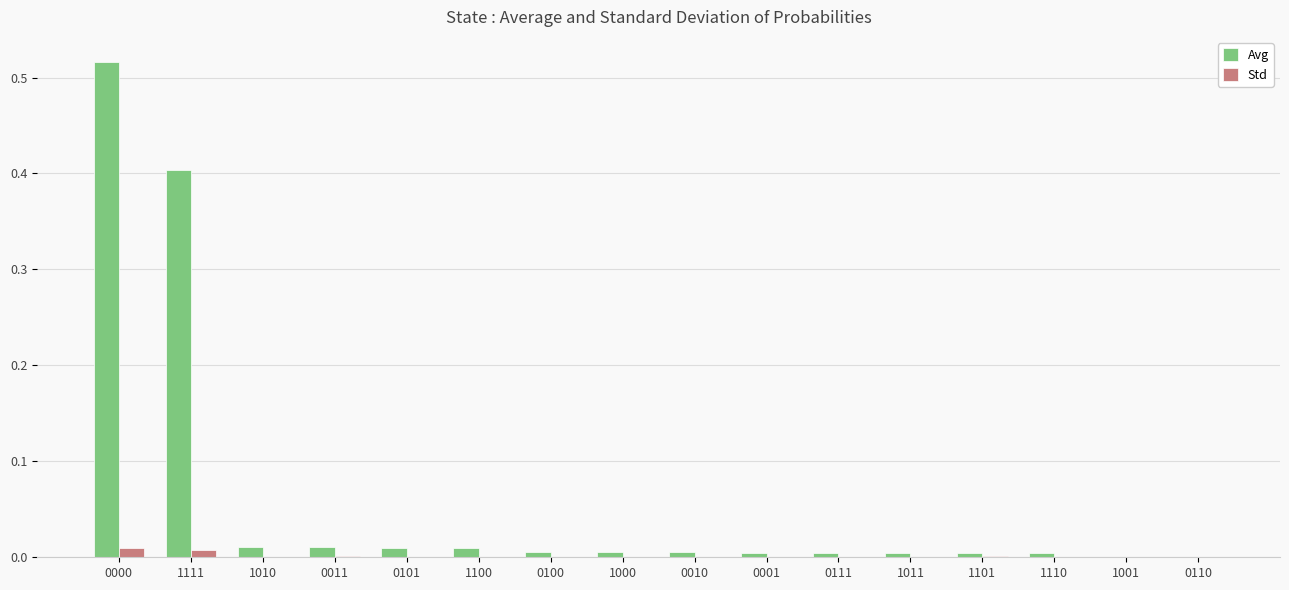

How many groups of bars are there?

16